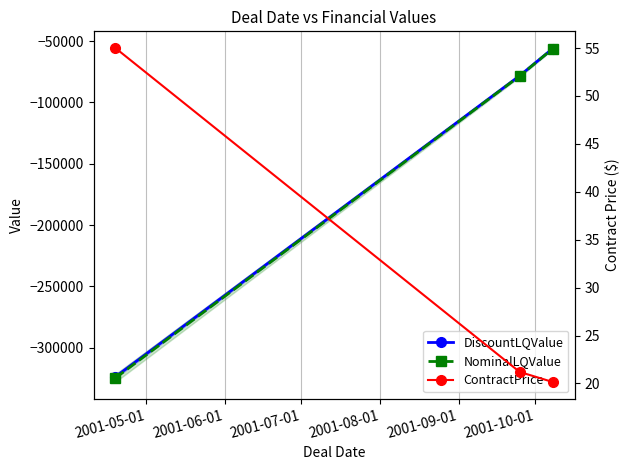

At 2001-05-01, list the series in order from smallest to largest.

NominalLQValue, DiscountLQValue, ContractPrice